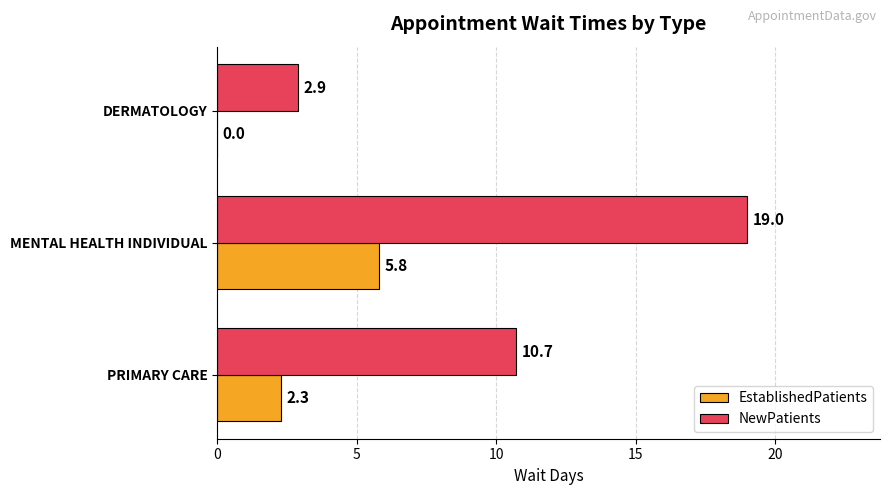

Is it true that EstablishedPatients equals 4.0 at PRIMARY CARE?

False